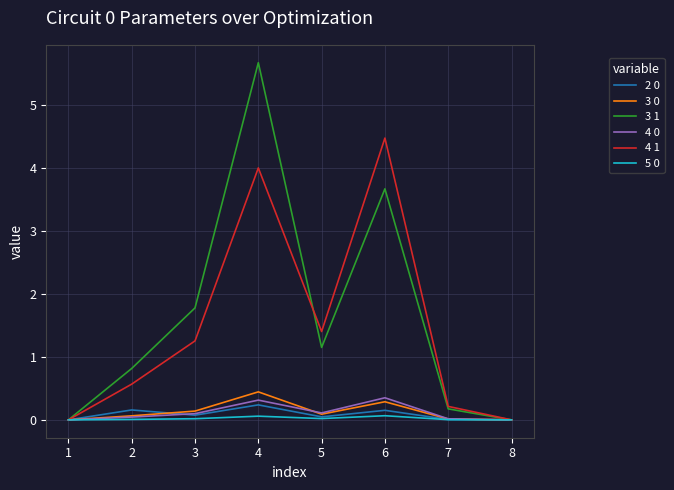

What is the maximum value for 5 0?

0.1